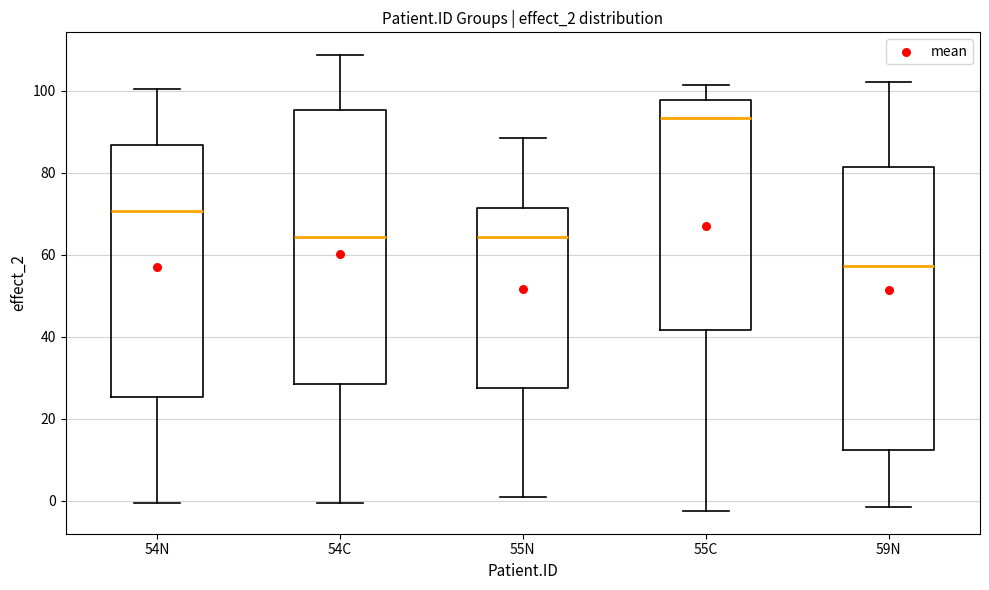

Where does the upper whisker of the box for 55N end on the y-axis? The values are not printed on the chart, so give them approximately, as read against the axis.

88